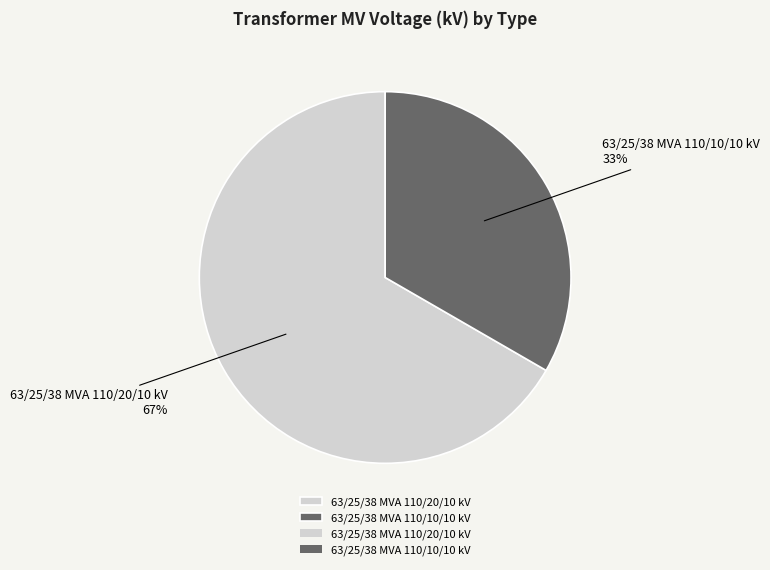

Rank the categories by value from lowest to highest.

63/25/38 MVA 110/10/10 kV, 63/25/38 MVA 110/20/10 kV